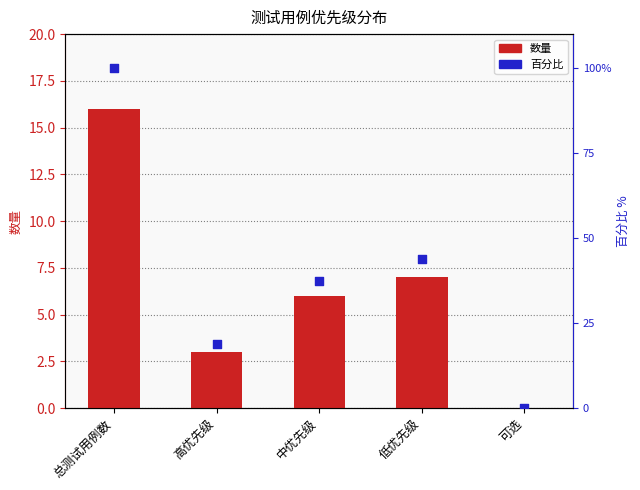

Which series reaches the minimum Y coordinate?

数量